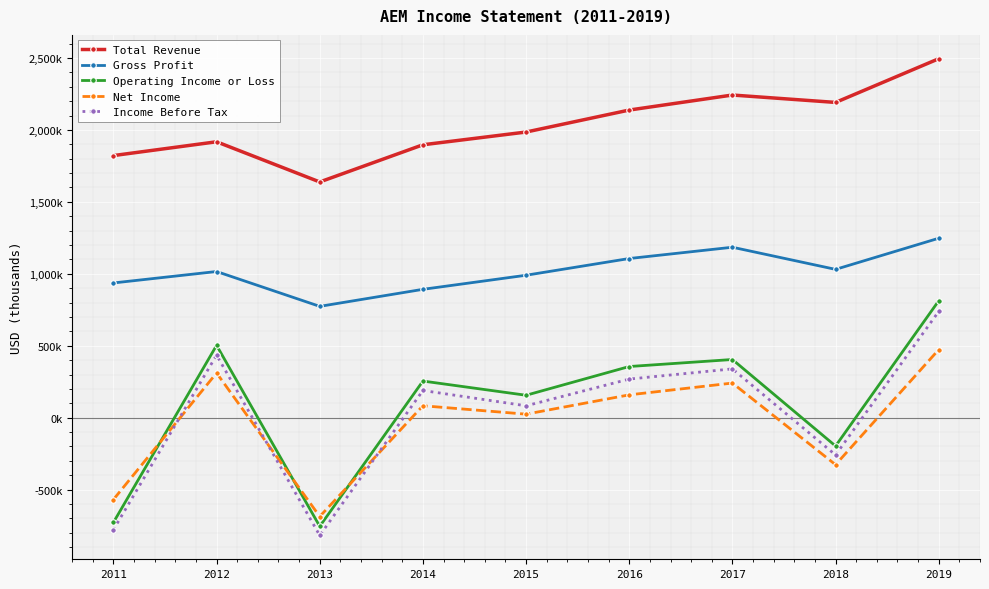

Which category has the lowest value in the Operating Income or Loss series?

2013